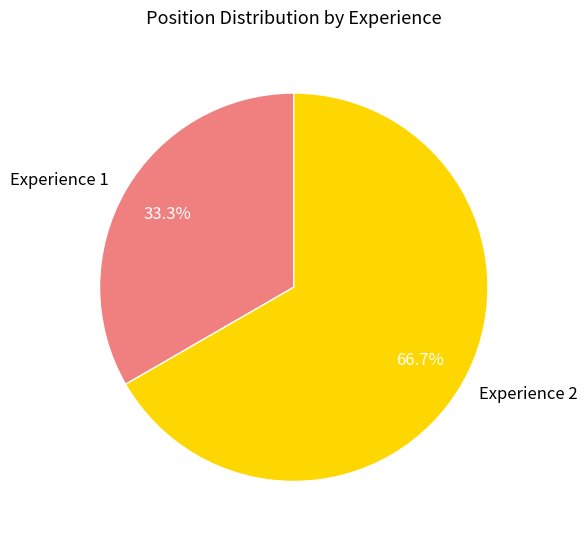

To the nearest percent, what is the difference between the Experience 2 and Experience 1 slice percentages?

33%